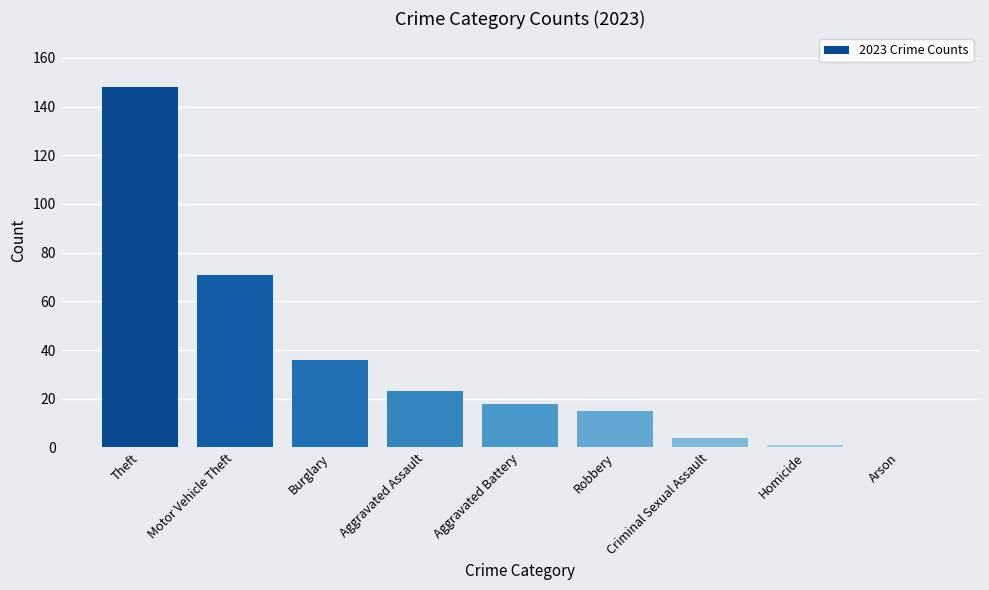

Reading left to right, what are all the values shown in this chart?

148	71	36	23	18	15	4	1	0